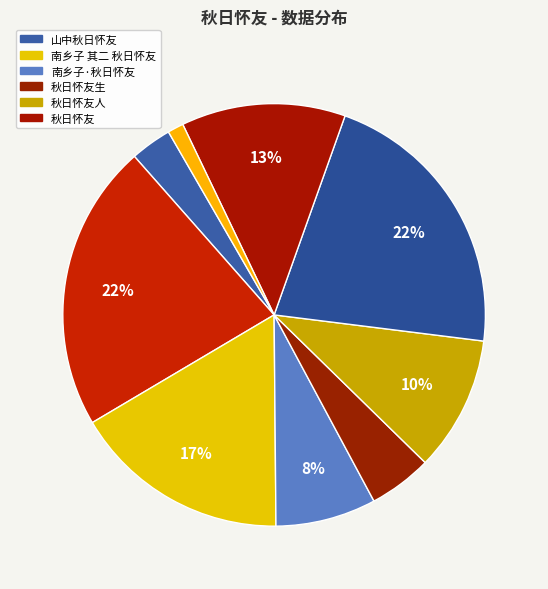

Count the number of slices in the pie.

9